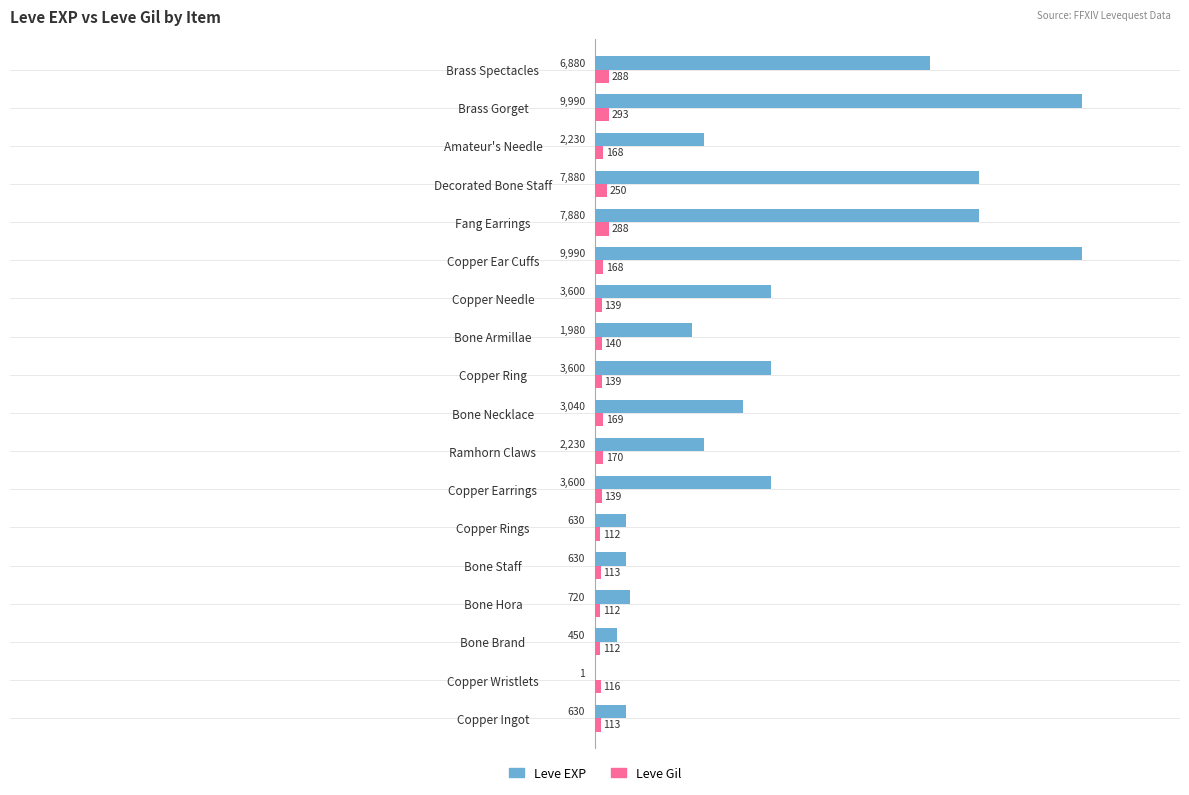

What is the sum of the Leve EXP values at Brass Gorget and Bone Necklace?

13030